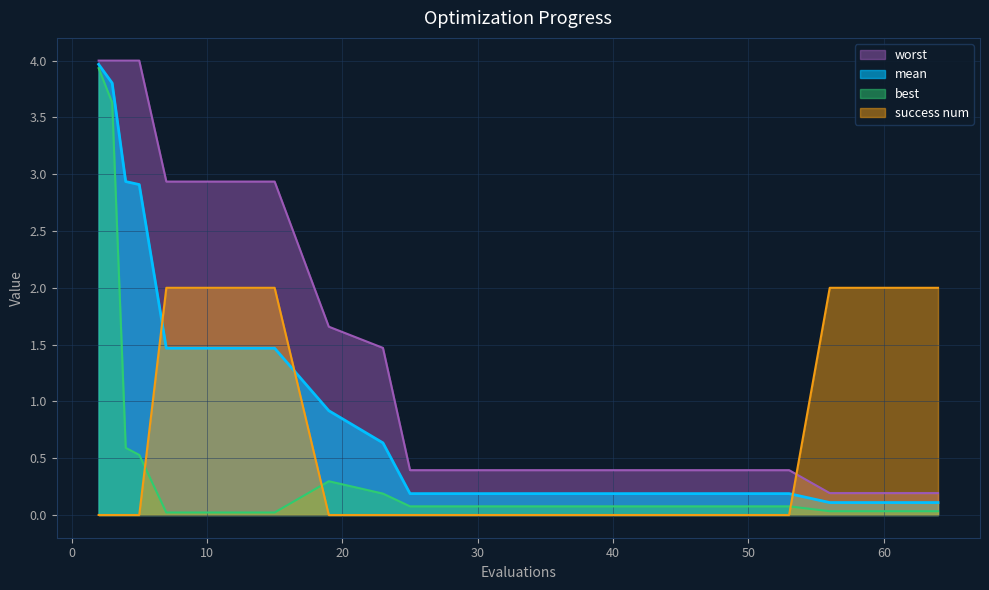

Between 15 and 25, which series saw the biggest shift?

worst